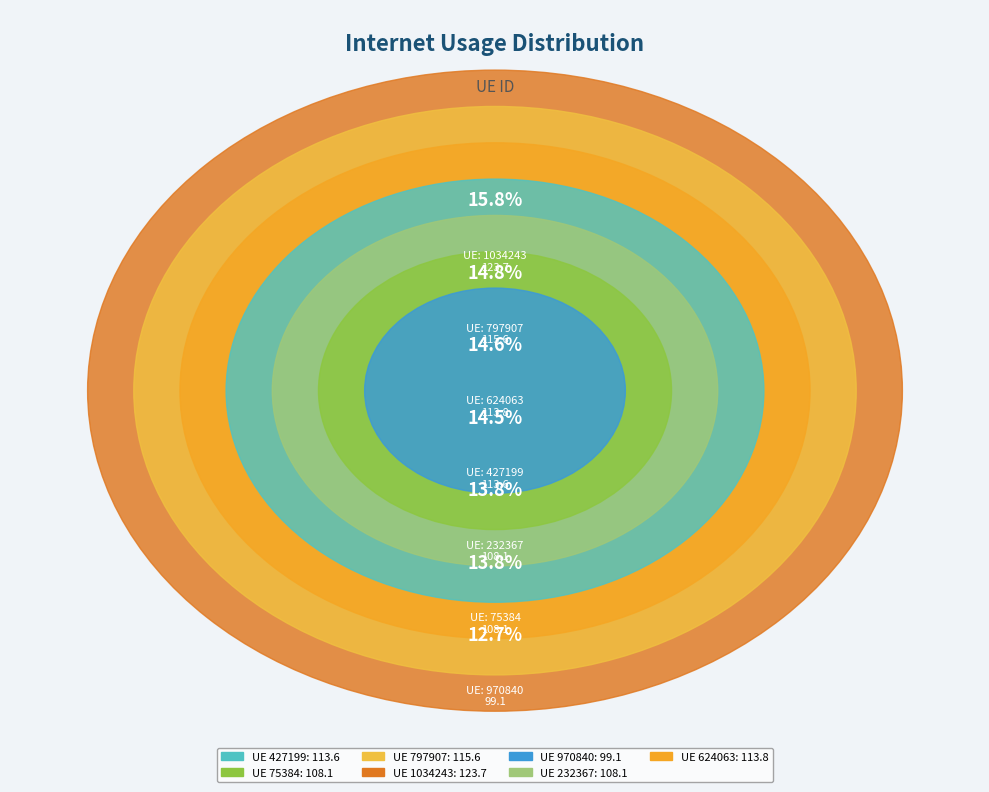

The 75384 slice represents 23% of the pie. True or false?

False